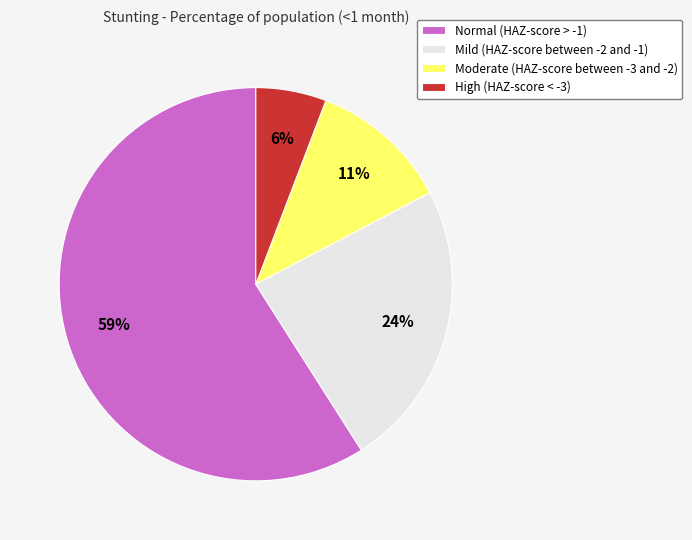

To the nearest percent, what is the average slice percentage?

25%